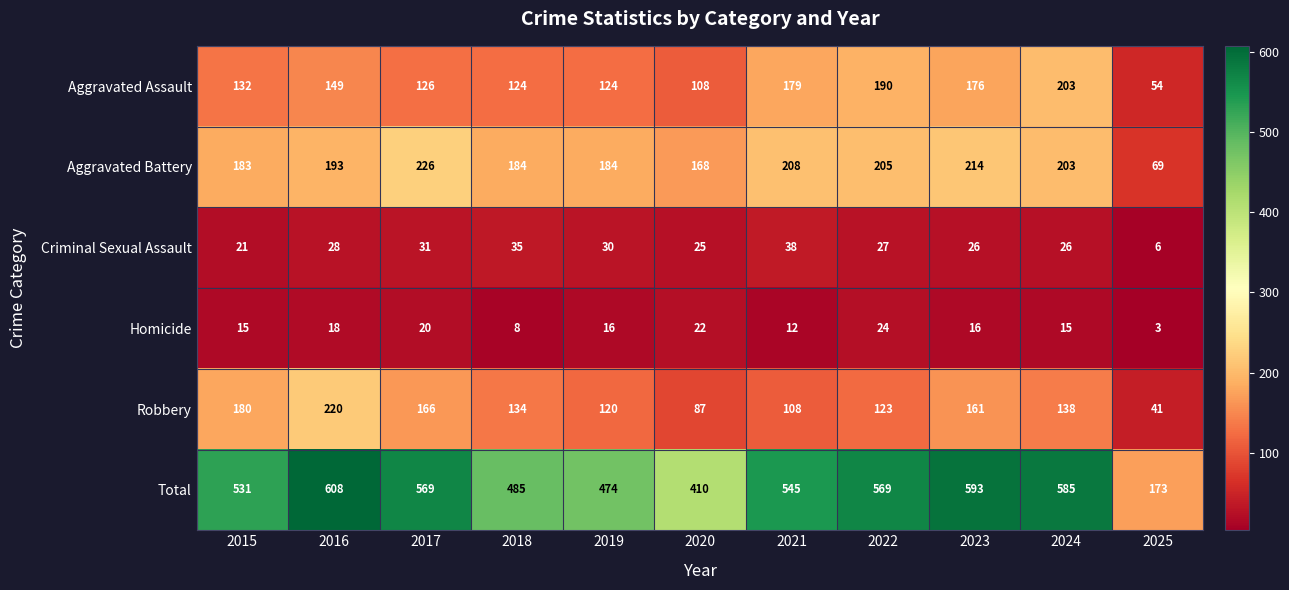

What is the difference between the Robbery values at 2025 and 2023?

120